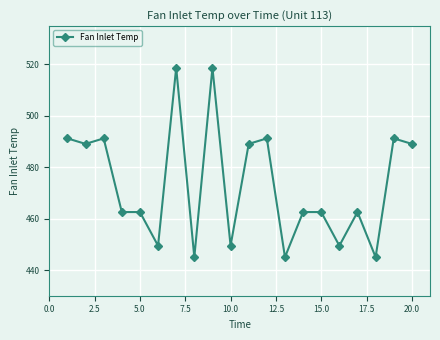

What is the value of the 3rd point from the left?

491.2